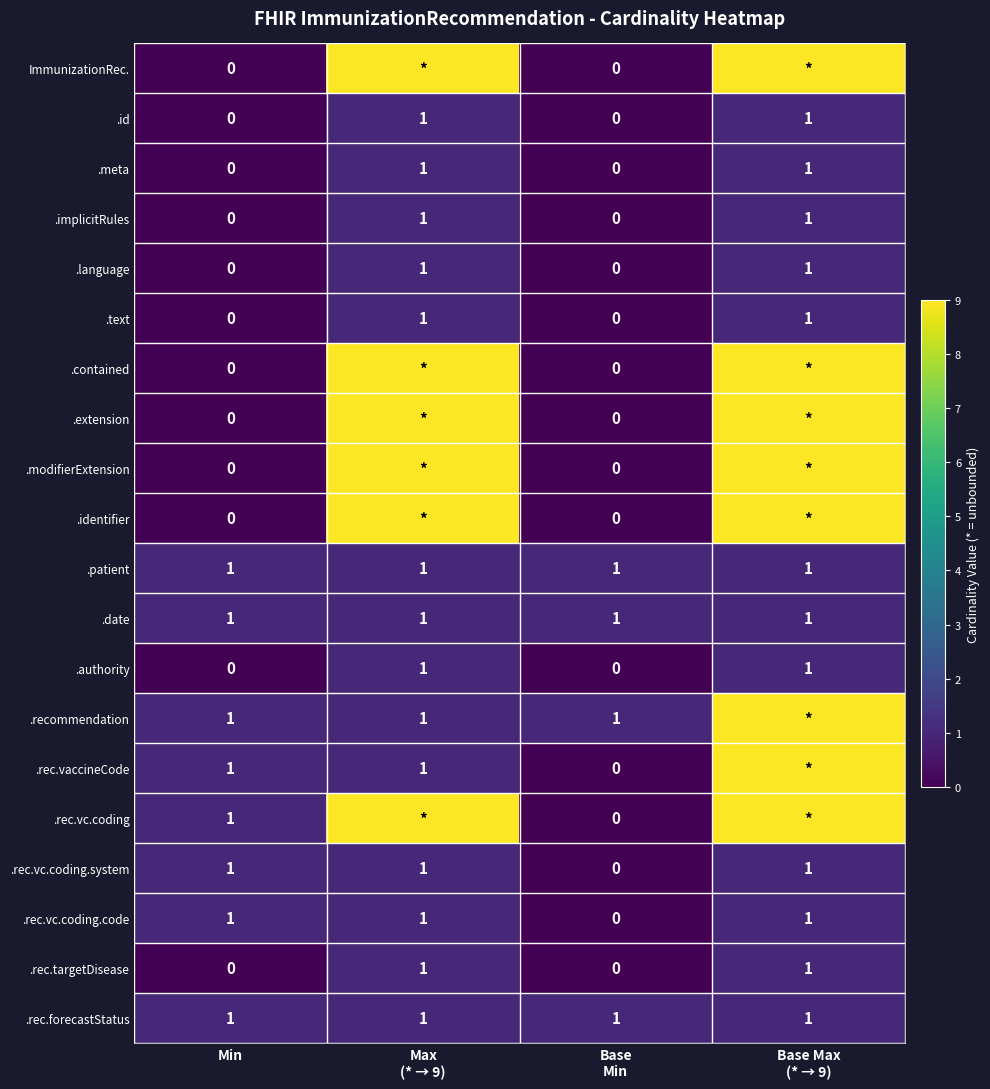

What is the minimum value for .rec.forecastStatus?

1